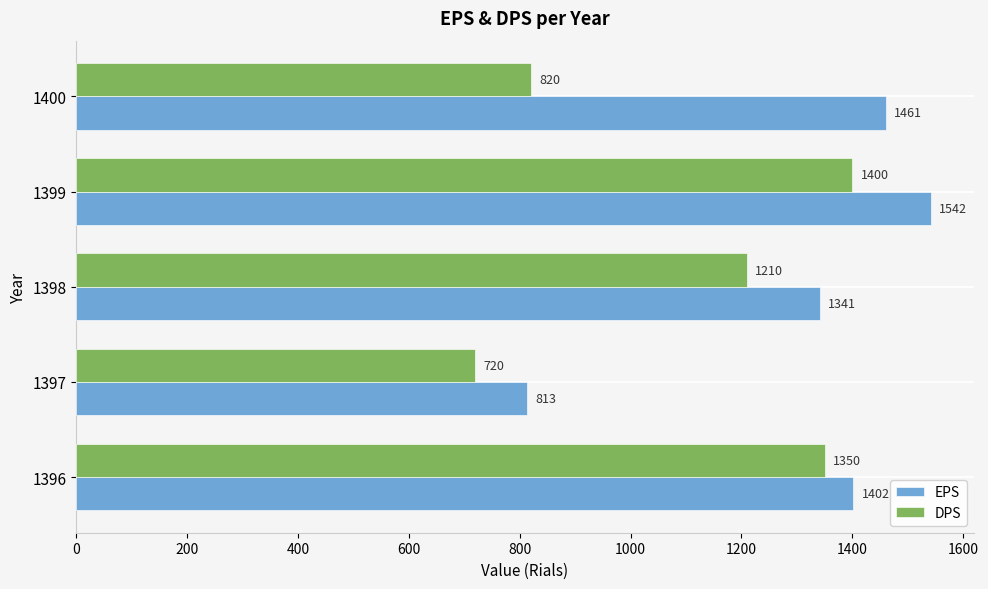

Between 1397 and 1400, which series saw the biggest shift?

EPS